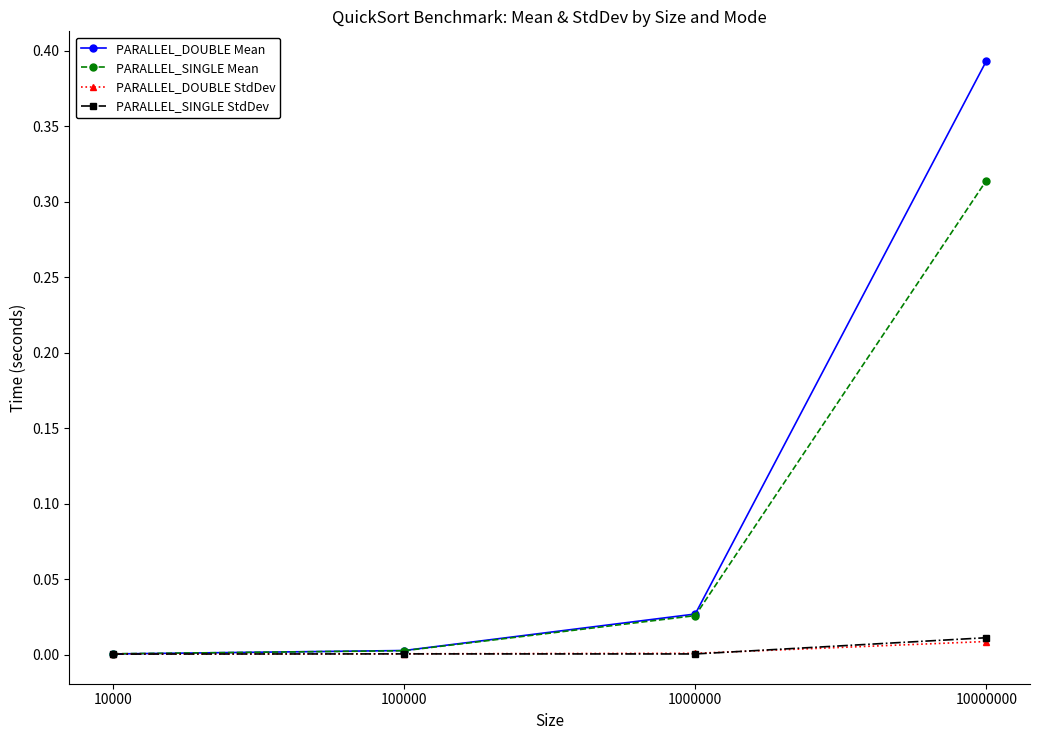

Which category has the highest value across all series?

10000000